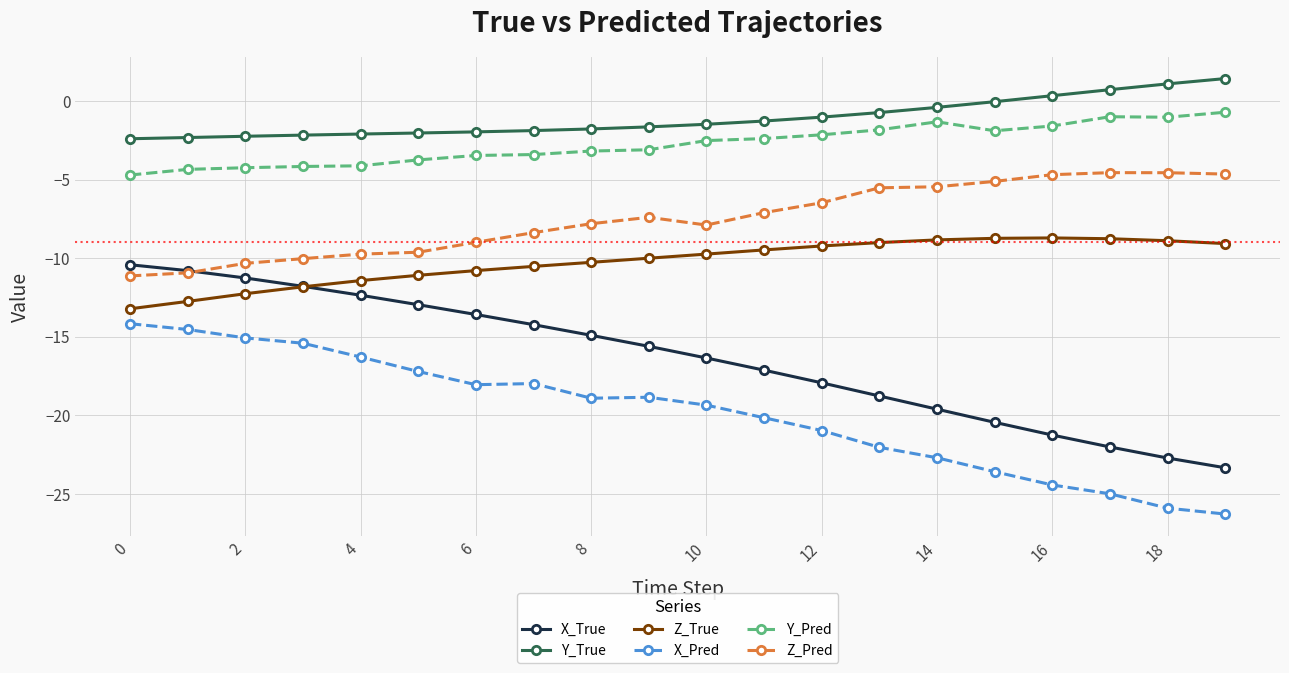

Which series has the largest range (max minus min)?

X_True